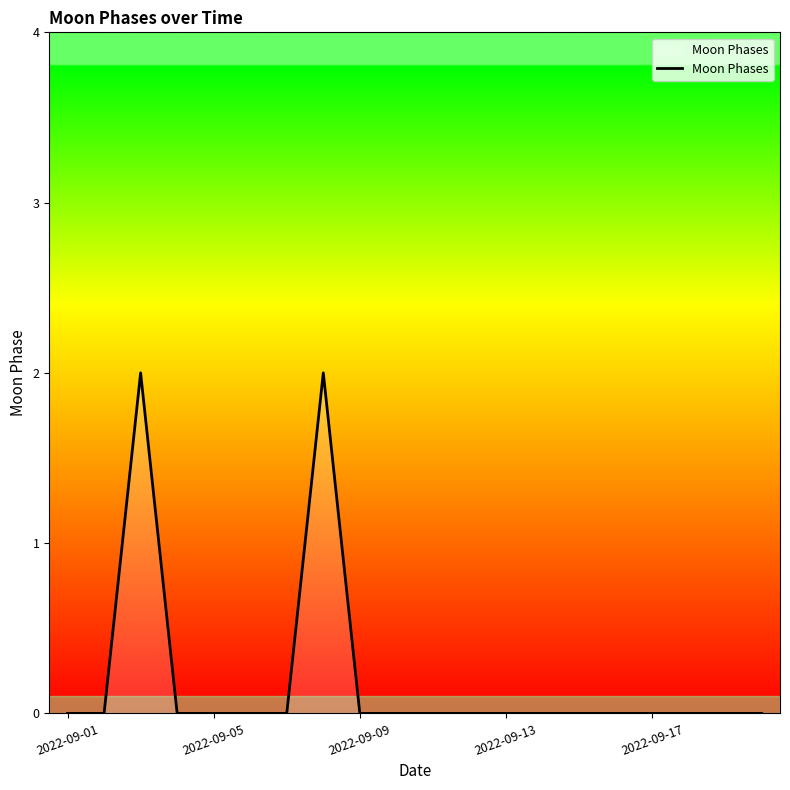

Reading right to left, transcribe all the data shown in this chart.

0	0	0	0	0	0	0	0	0	0	0	0	2	0	0	0	0	2	0	0